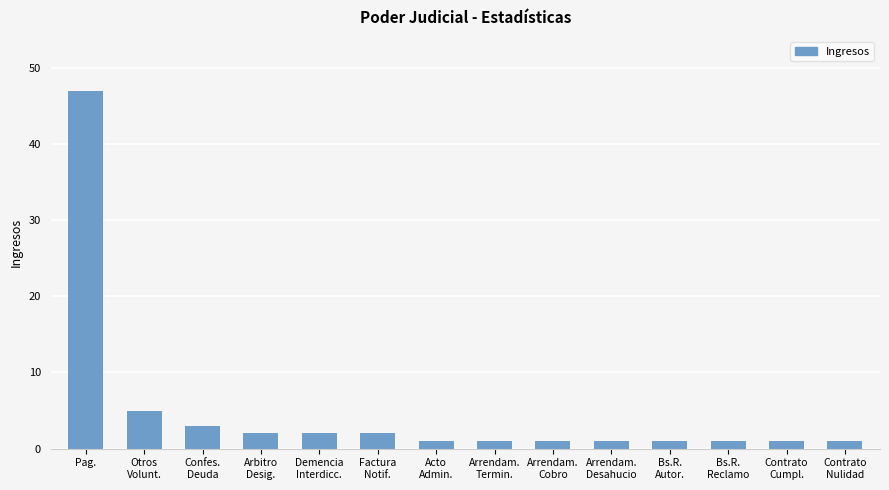

Approximately how many times larger is the value at Factura
Notif. compared to Otros
Volunt.?

0.4